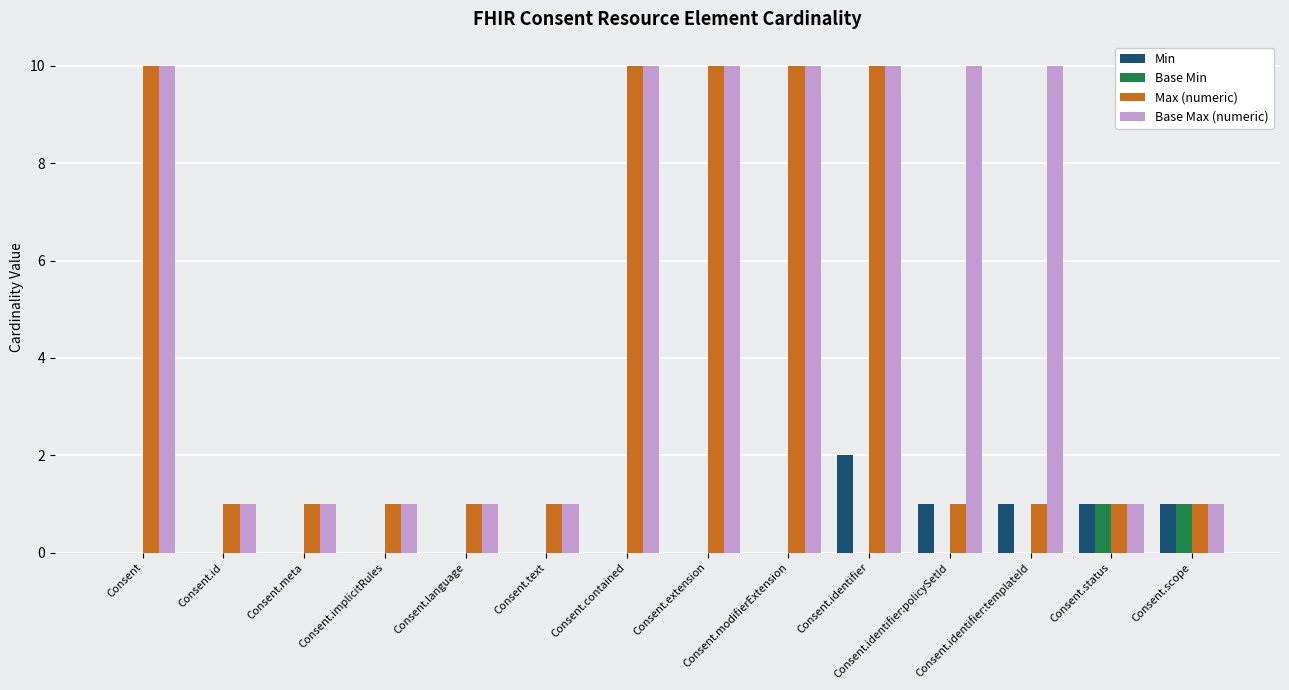

The value of Min at Consent is -1. True or false?

False